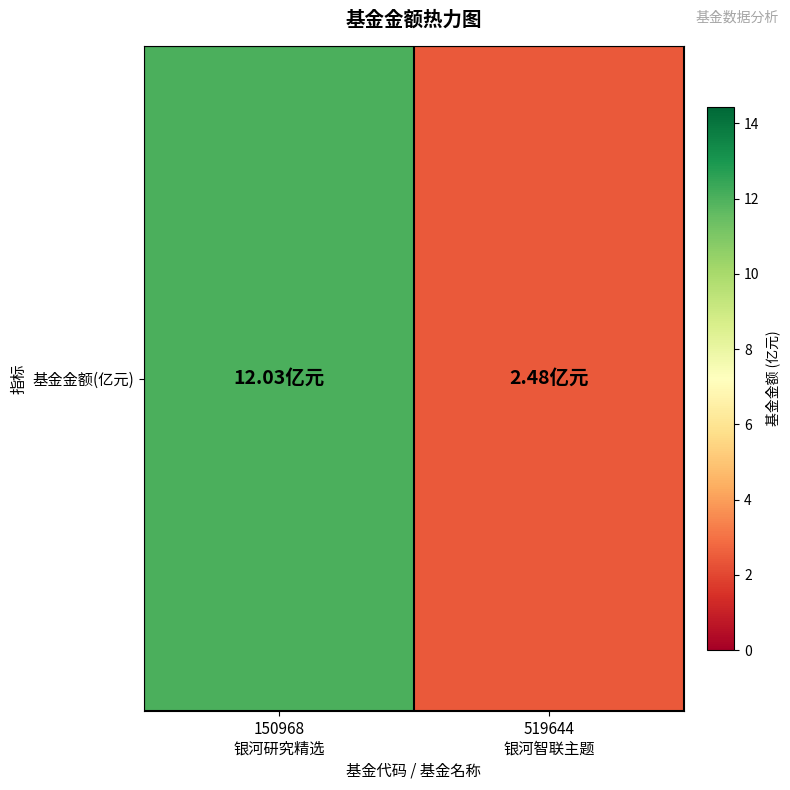

List the labels in order of value, largest first.

150968
银河研究精选, 519644
银河智联主题